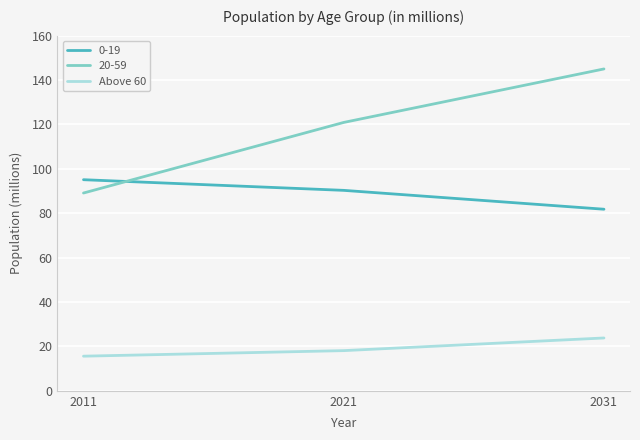

List the series in order of their peak value, highest first.

20-59, 0-19, Above 60